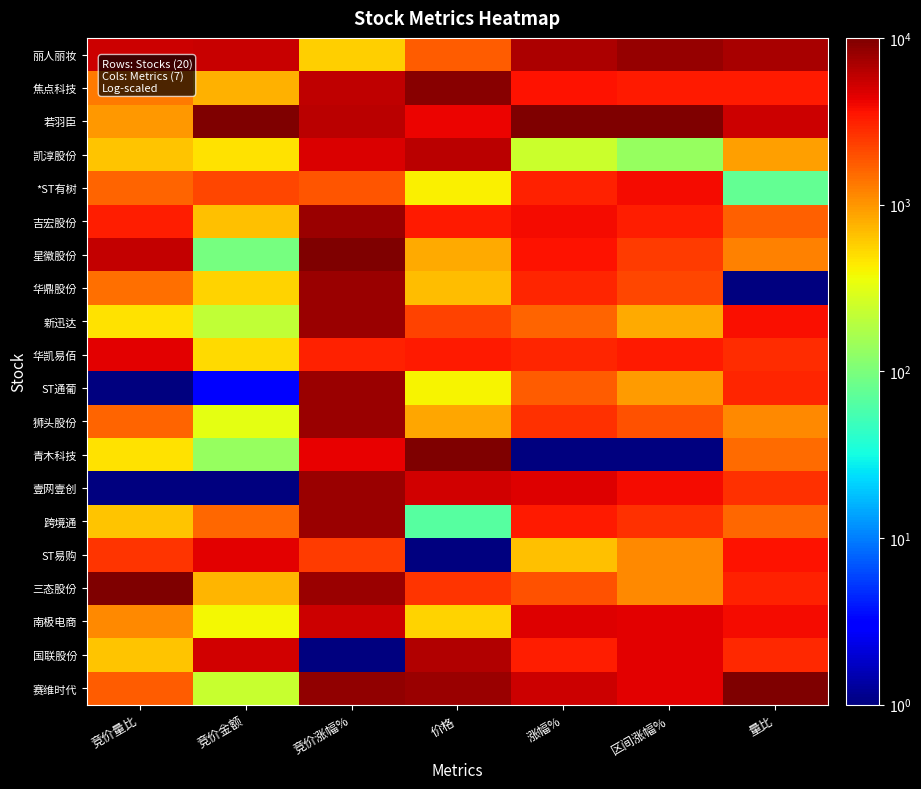

At how many categories does at least one series exceed 7688?

7